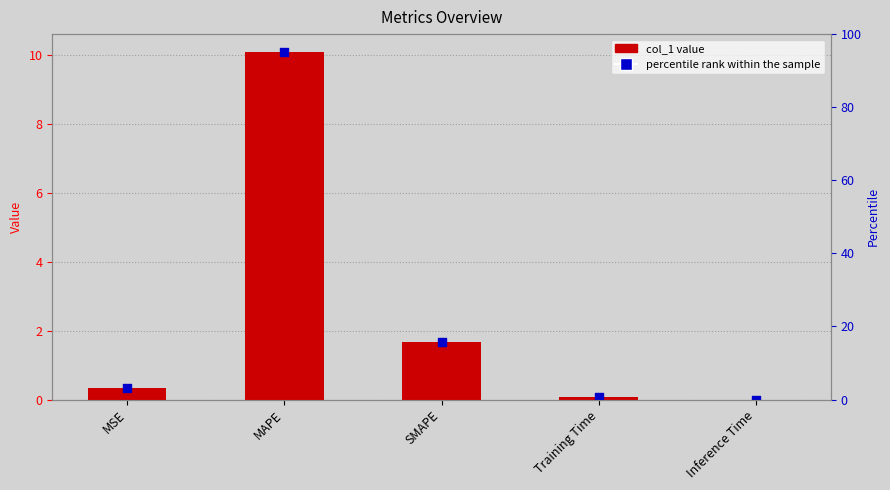

Which series has the largest Y range (max minus min)?

col_1